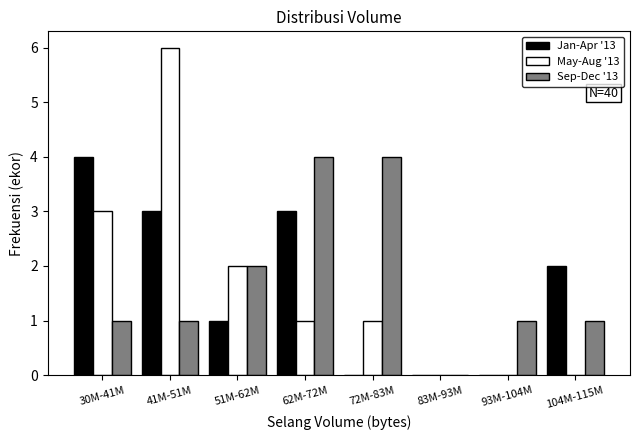

Reading right to left, extract all data points from this chart.

Jan-Apr '13: 104M-115M=2	93M-104M=0	83M-93M=0	72M-83M=0	62M-72M=3	51M-62M=1	41M-51M=3	30M-41M=4
May-Aug '13: 104M-115M=0	93M-104M=0	83M-93M=0	72M-83M=1	62M-72M=1	51M-62M=2	41M-51M=6	30M-41M=3
Sep-Dec '13: 104M-115M=1	93M-104M=1	83M-93M=0	72M-83M=4	62M-72M=4	51M-62M=2	41M-51M=1	30M-41M=1